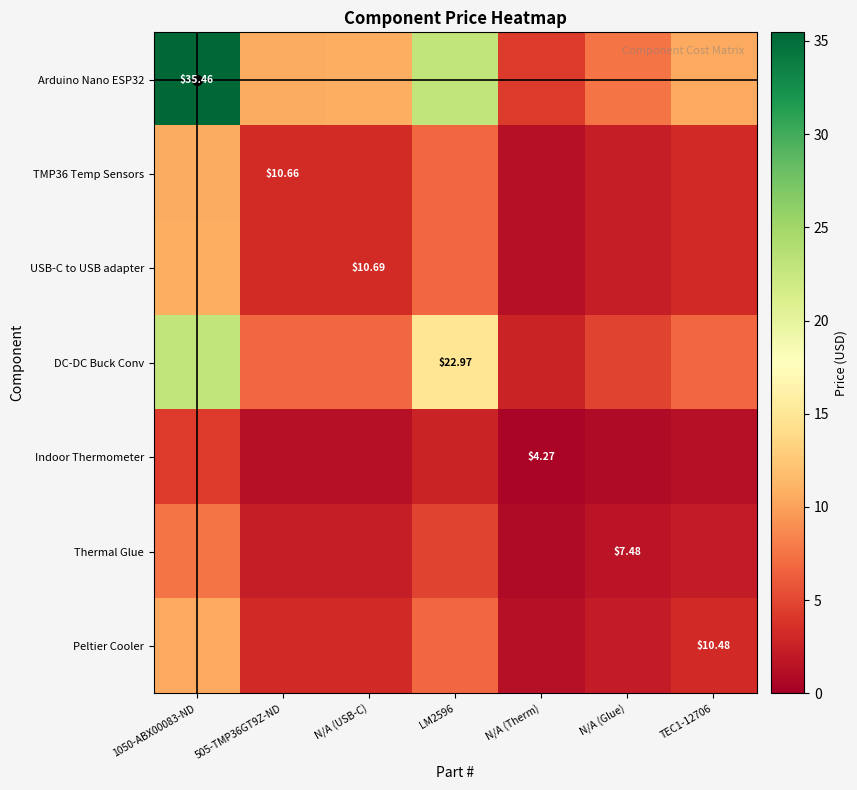

Which category has the lowest value in the Thermal Glue series?

N/A (Therm)